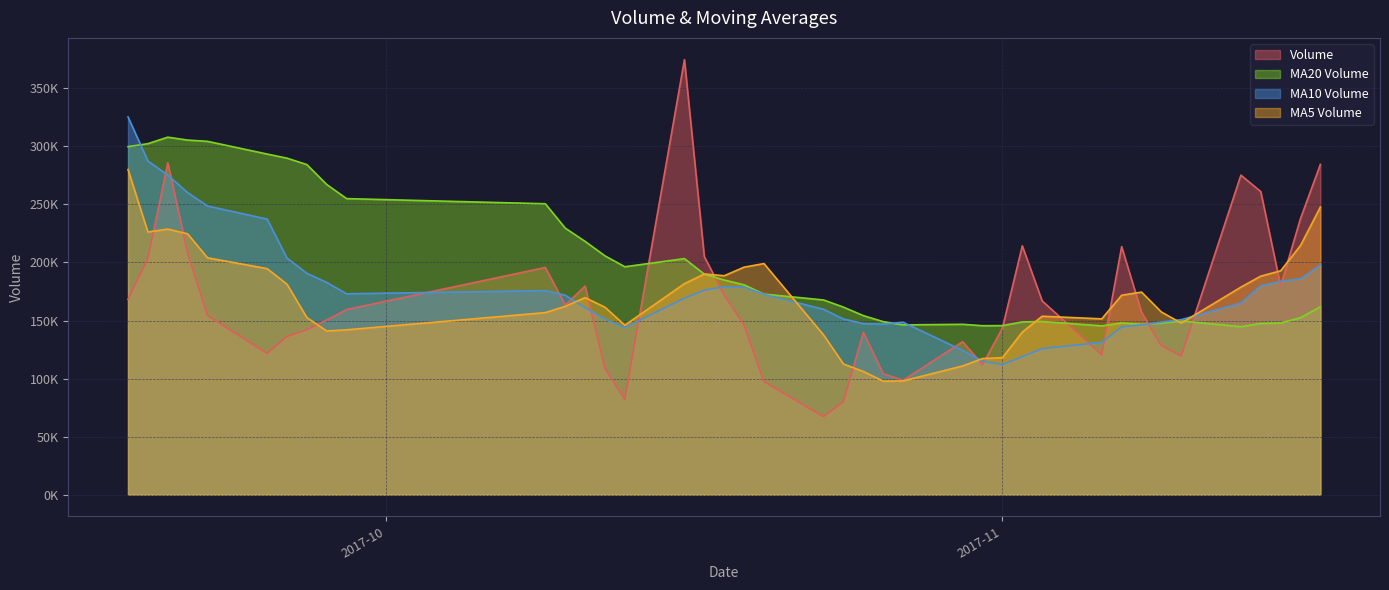

Reading left to right, what are all the values shown in this chart?

volume: 2017-11-17=284542.5	2017-11-16=237887.7	2017-11-15=179849.1	2017-11-14=261092.7	2017-11-13=275250.2	2017-11-10=119364.1	2017-11-09=128457.8	2017-11-08=157072.5	2017-11-07=213659.8	2017-11-06=120458.3	2017-11-03=166888.5	2017-11-02=214379.3	2017-11-01=143527.9	2017-10-31=111923.5	2017-10-30=131772.3	2017-10-27=98460.8	2017-10-26=104256.1	2017-10-25=139771.5	2017-10-24=80055.2	2017-10-23=67175.0	2017-10-20=97450.8	2017-10-19=146019.8	2017-10-18=172080.9	2017-10-17=205030.2	2017-10-16=374805.5	2017-10-13=81951.6	2017-10-12=109048.4	2017-10-11=179673.2	2017-10-10=163360.5	2017-10-09=195732.3	2017-09-29=159463.2	2017-09-28=150499.5	2017-09-27=142019.7	2017-09-26=136321.0	2017-09-25=121653.3	2017-09-22=154361.7	2017-09-21=208243.2	2017-09-20=285962.2	2017-09-19=203396.5	2017-09-18=168264.8
v_ma5: 2017-11-17=247724.4	2017-11-16=214688.8	2017-11-15=192802.8	2017-11-14=188247.5	2017-11-13=178760.9	2017-11-10=147802.5	2017-11-09=157307.4	2017-11-08=174491.7	2017-11-07=171782.8	2017-11-06=151435.5	2017-11-03=153698.3	2017-11-02=140012.8	2017-11-01=117988.1	2017-10-31=117236.9	2017-10-30=110863.2	2017-10-27=97943.7	2017-10-26=97741.7	2017-10-25=106094.5	2017-10-24=112556.4	2017-10-23=137551.4	2017-10-20=199077.4	2017-10-19=195977.6	2017-10-18=188583.3	2017-10-17=190101.8	2017-10-16=181767.8	2017-10-13=145953.2	2017-10-12=161455.5	2017-10-11=169745.7	2017-10-10=162215.0	2017-10-09=156807.1	2017-09-29=141991.3	2017-09-28=140971.0	2017-09-27=152519.8	2017-09-26=181308.3	2017-09-25=194723.4	2017-09-22=204045.7	2017-09-21=224706.0	2017-09-20=228790.6	2017-09-19=226283.3	2017-09-18=280090.5
v_ma10: 2017-11-17=197763.5	2017-11-16=185998.1	2017-11-15=183647.2	2017-11-14=180015.1	2017-11-13=165098.2	2017-11-10=150750.4	2017-11-09=148660.1	2017-11-08=146239.9	2017-11-07=144509.8	2017-11-06=131149.4	2017-11-03=125821.0	2017-11-02=118877.2	2017-11-01=112041.3	2017-10-31=114896.6	2017-10-30=124207.3	2017-10-27=148510.6	2017-10-26=146859.7	2017-10-25=147338.9	2017-10-24=151329.1	2017-10-23=159659.6	2017-10-20=172515.3	2017-10-19=178716.5	2017-10-18=179164.5	2017-10-17=176158.4	2017-10-16=169287.5	2017-10-13=143972.3	2017-10-12=151213.3	2017-10-11=161132.8	2017-10-10=171761.6	2017-10-09=175765.2	2017-09-29=173018.5	2017-09-28=182838.5	2017-09-27=190655.2	2017-09-26=203795.8	2017-09-25=237407.0	2017-09-22=248682.1	2017-09-21=260236.9	2017-09-20=275262.4	2017-09-19=287508.1	2017-09-18=325440.4
v_ma20: 2017-11-17=161792.2	2017-11-16=152437.7	2017-11-15=147844.3	2017-11-14=147455.9	2017-11-13=144652.7	2017-11-10=149630.5	2017-11-09=147759.9	2017-11-08=146789.4	2017-11-07=147919.4	2017-11-06=145404.5	2017-11-03=149168.2	2017-11-02=148796.9	2017-11-01=145602.9	2017-10-31=145527.5	2017-10-30=146747.4	2017-10-27=146241.4	2017-10-26=149036.5	2017-10-25=154235.8	2017-10-24=161545.4	2017-10-23=167712.4	2017-10-20=172766.9	2017-10-19=180777.5	2017-10-18=184909.8	2017-10-17=189977.1	2017-10-16=203347.2	2017-10-13=196327.2	2017-10-12=205725.1	2017-10-11=218197.6	2017-10-10=229634.9	2017-10-09=250602.8	2017-09-29=255054.0	2017-09-28=267196.5	2017-09-27=284372.3	2017-09-26=289904.6	2017-09-25=293456.3	2017-09-22=304395.0	2017-09-21=305485.8	2017-09-20=307989.7	2017-09-19=302389.7	2017-09-18=299839.1